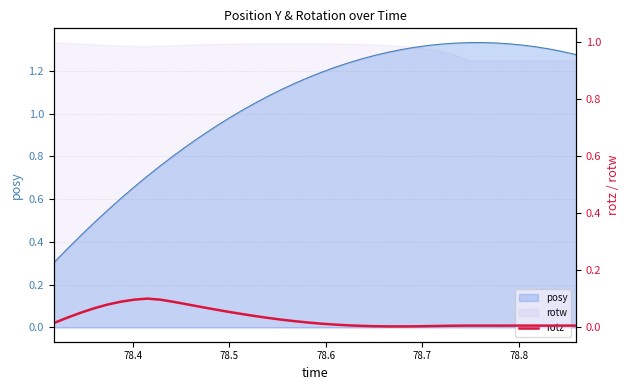

What is the value of the 6th point from the left?

0.1